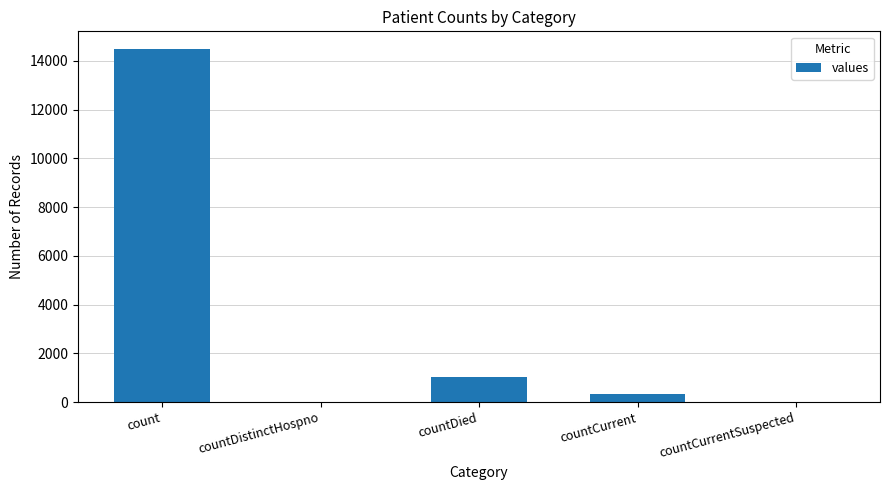

What is the change in value from countDistinctHospno to countDied?

+1033